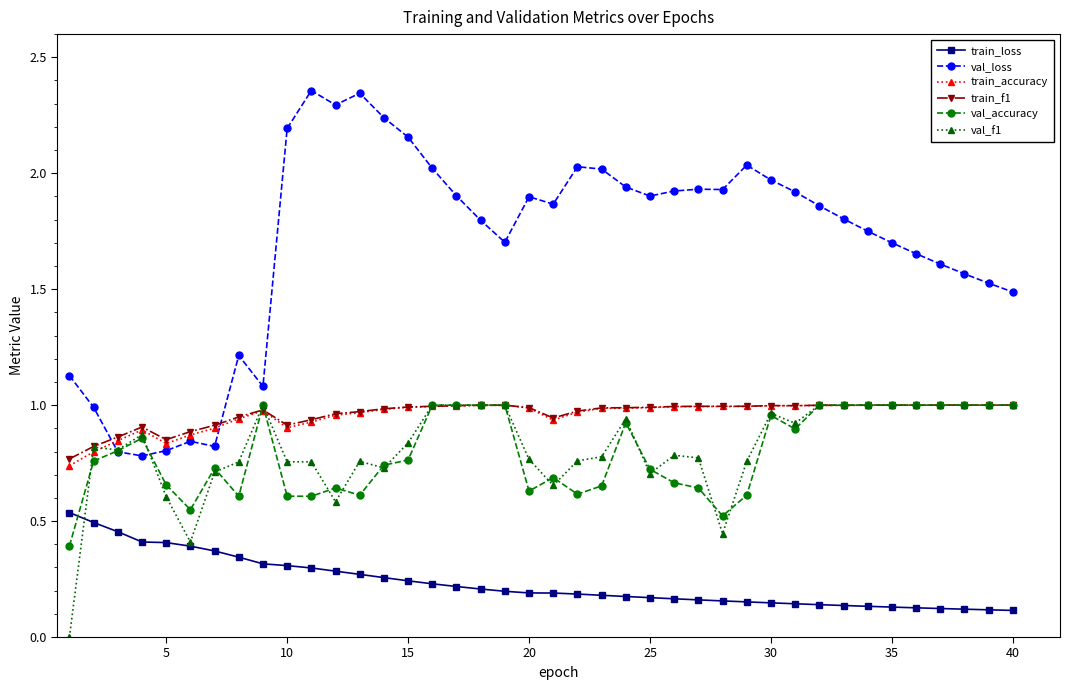

True or false: train_accuracy and train_loss intersect in this chart.

False